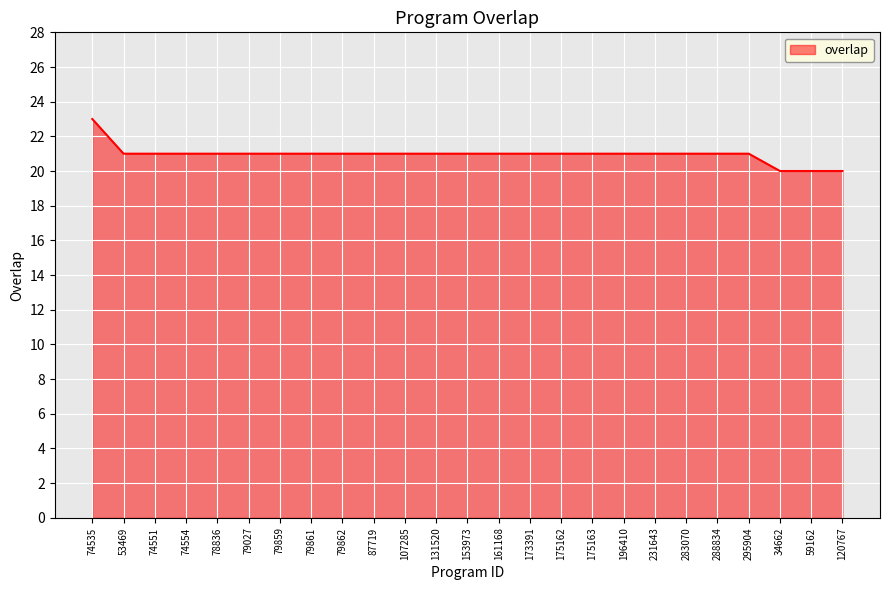

What position from the right is 34662?

3